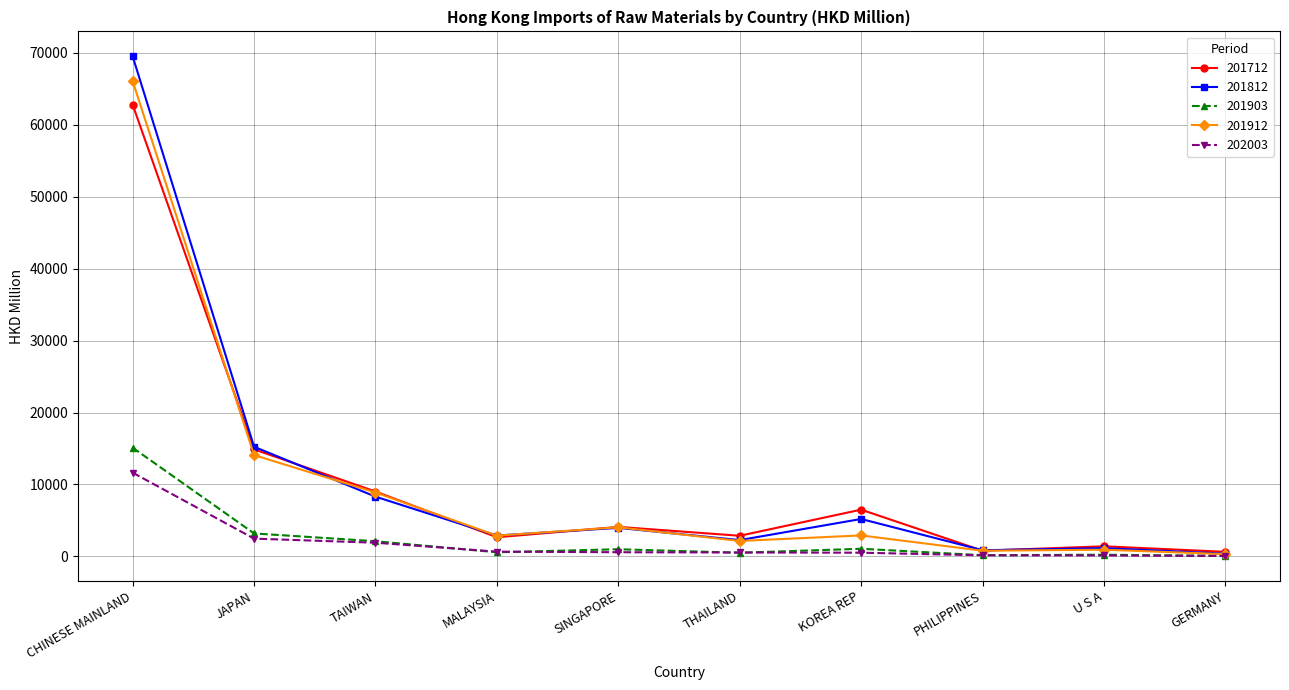

In 201812, how many points are lower than both neighbors (excluding endpoints)?

3